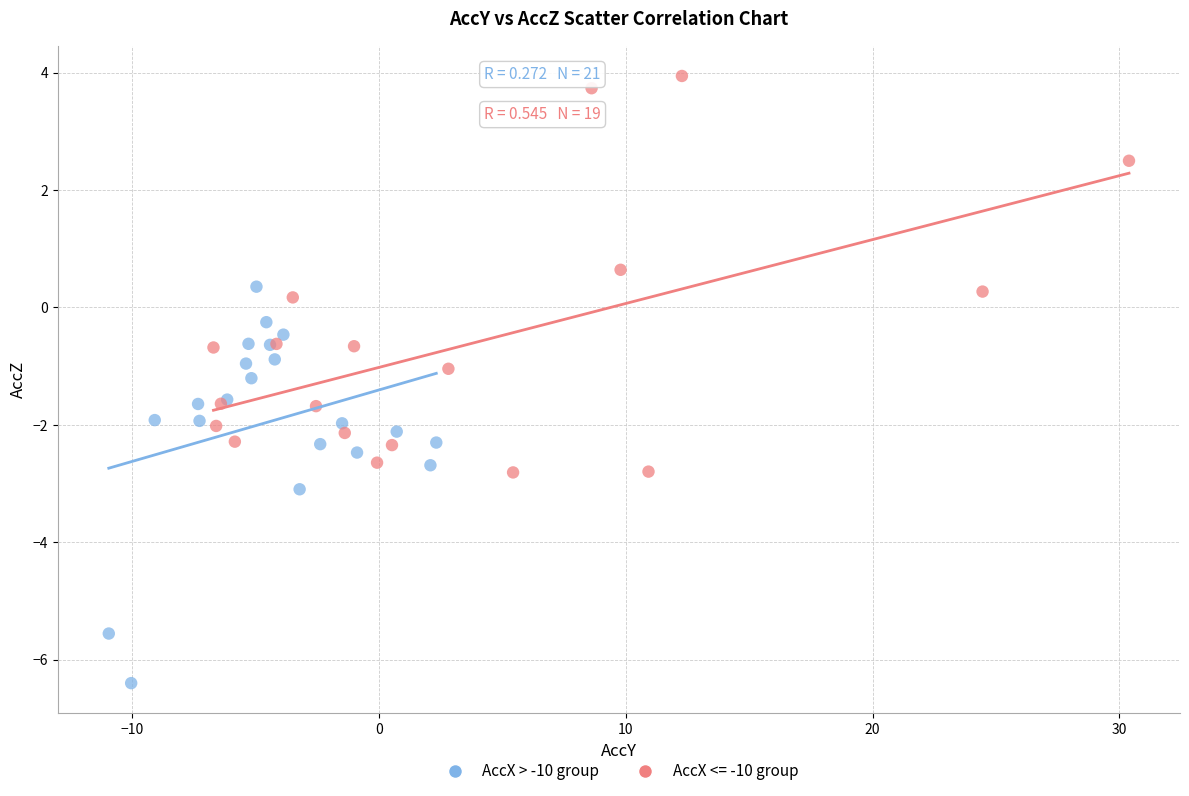

Which series contains the highest Y value?

AccX <= -10 group